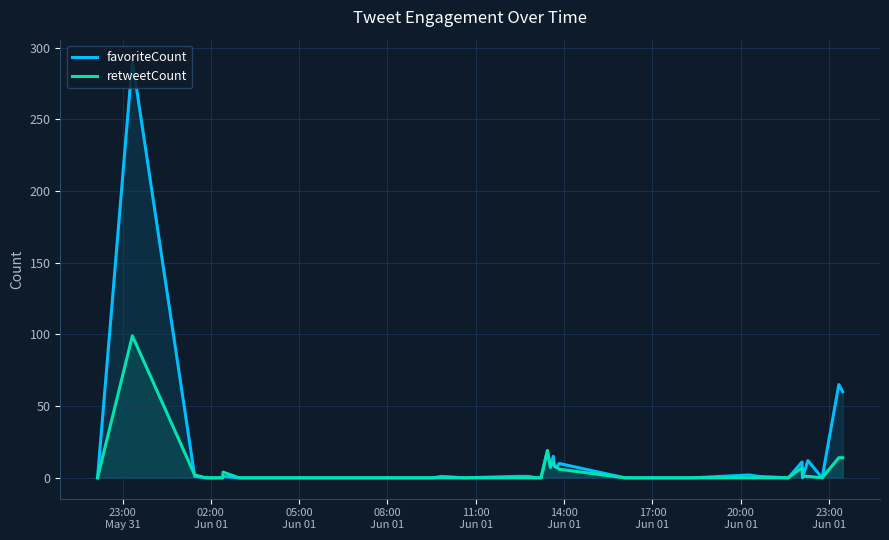

How many values in the favoriteCount series exceed 0?

19